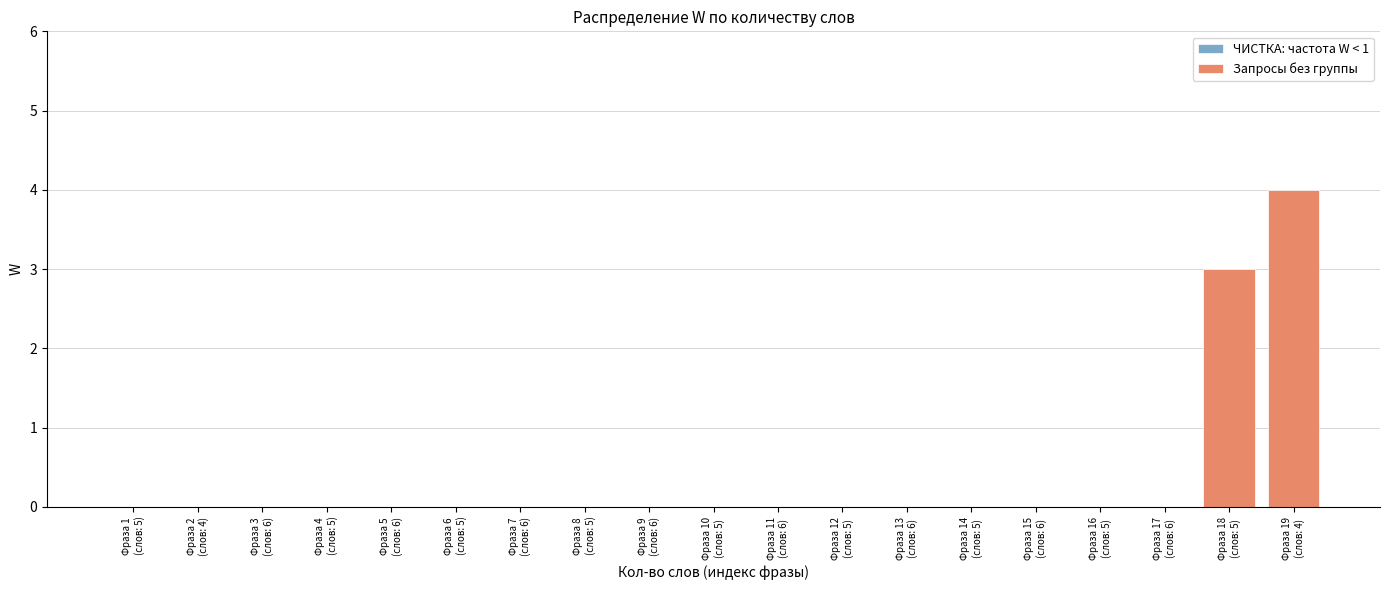

What is the greatest value displayed?

4